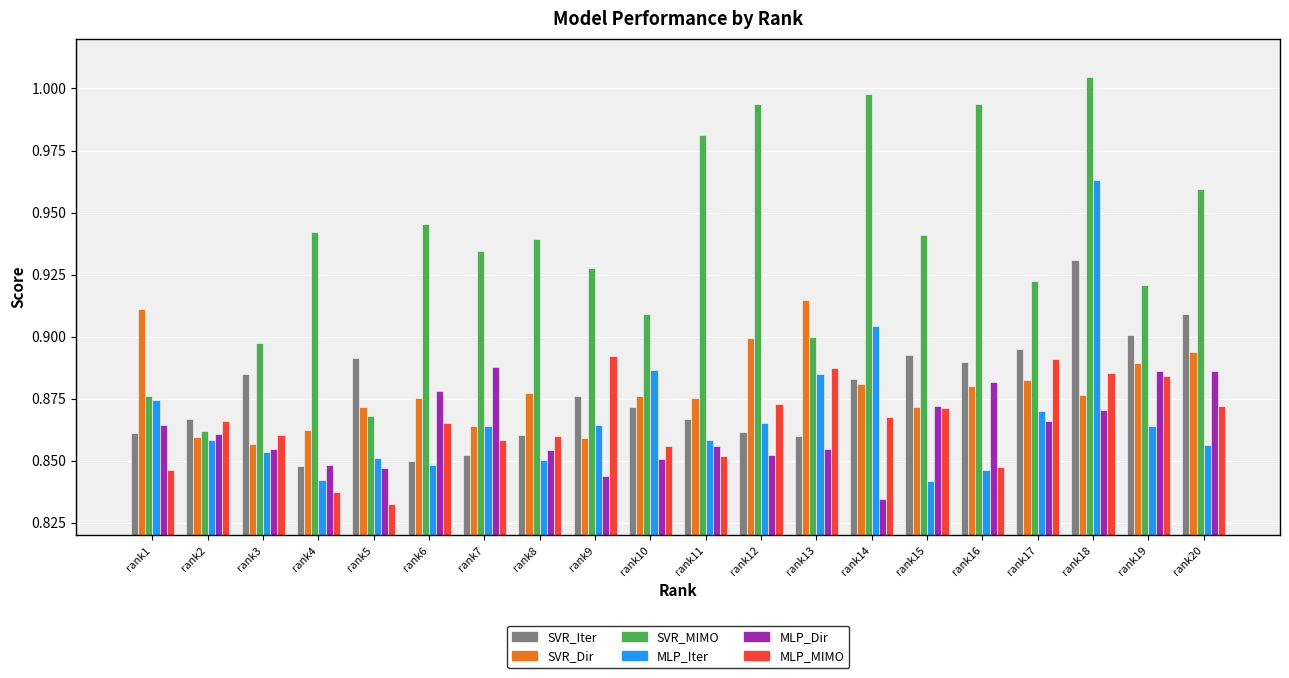

What is the difference between the maximum and minimum values in the SVR_MIMO series?

0.1